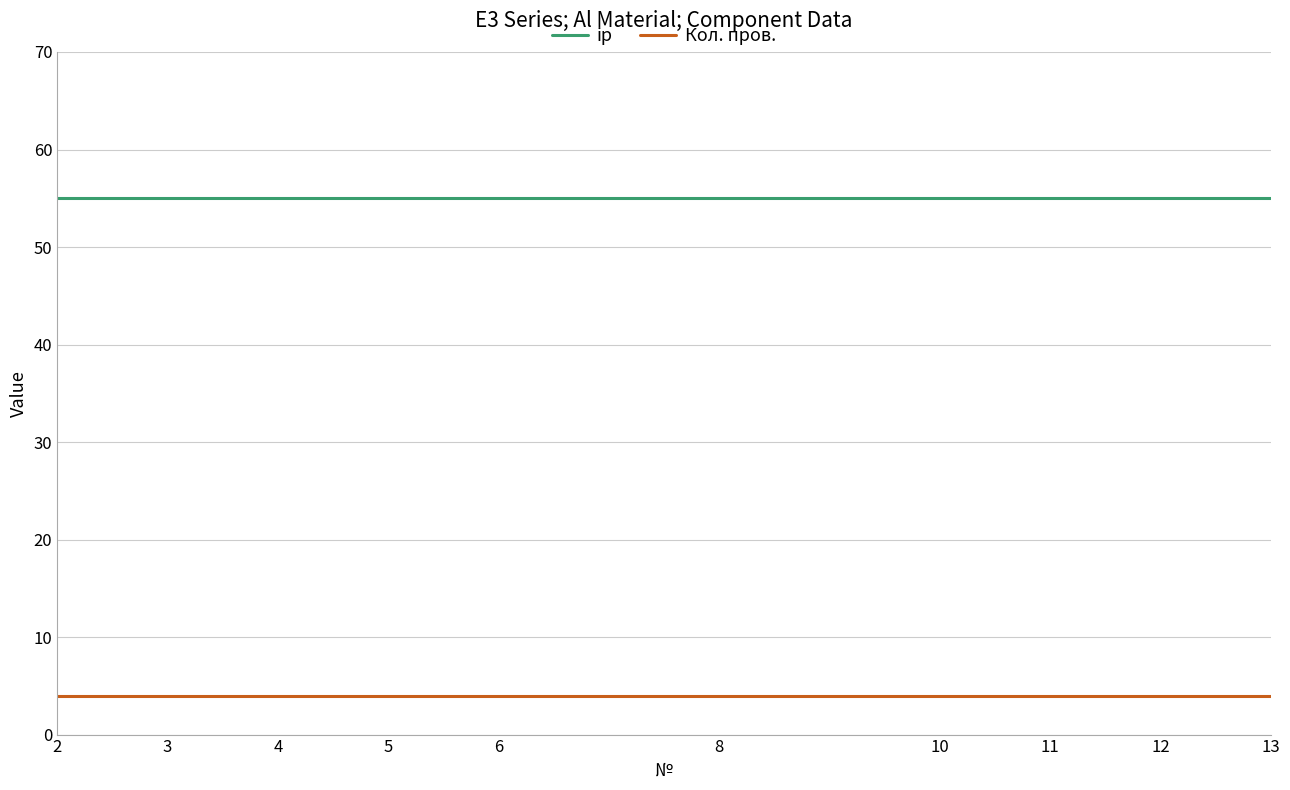

What are all the series names shown in the legend?

ip, Кол. пров.